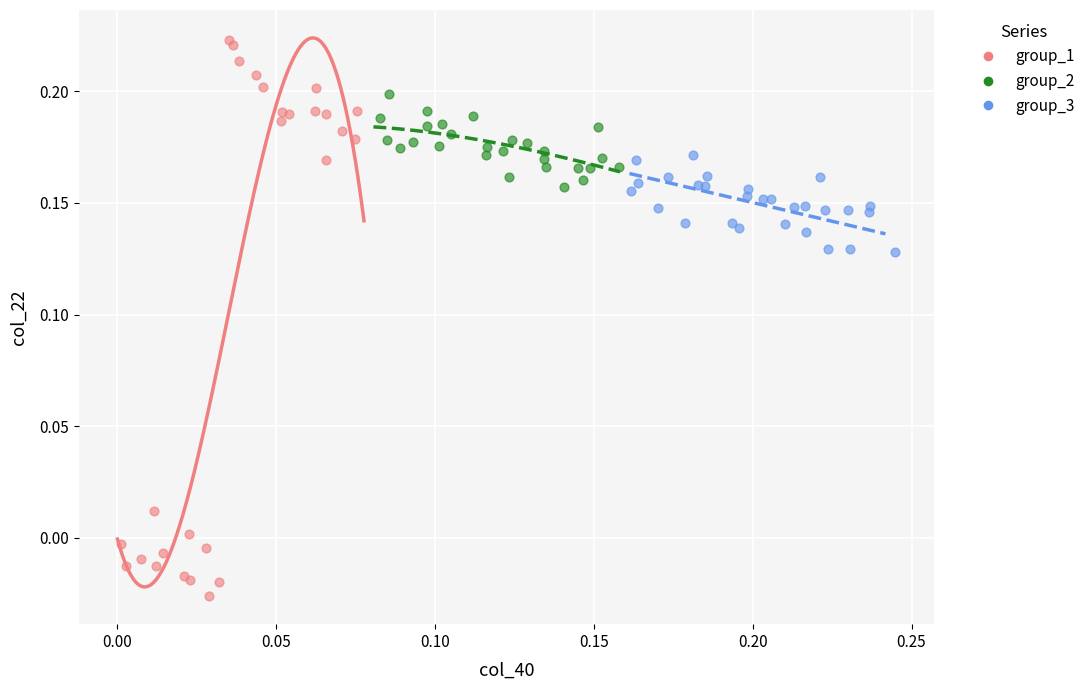

Which series reaches the minimum Y coordinate?

group_1